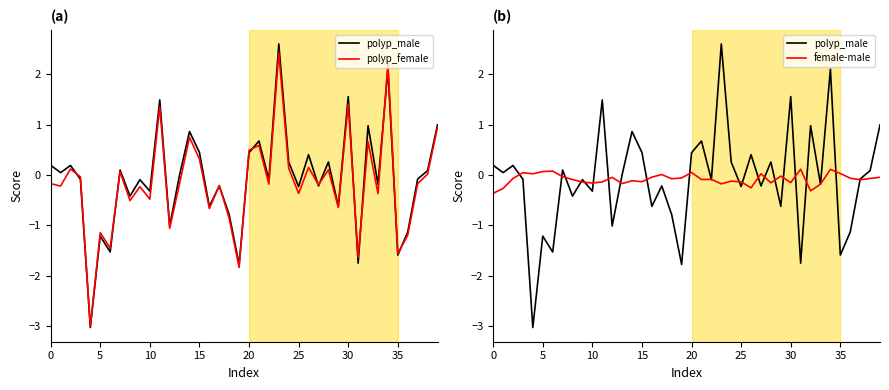

What is the average value of the polyp_male series?

-0.1